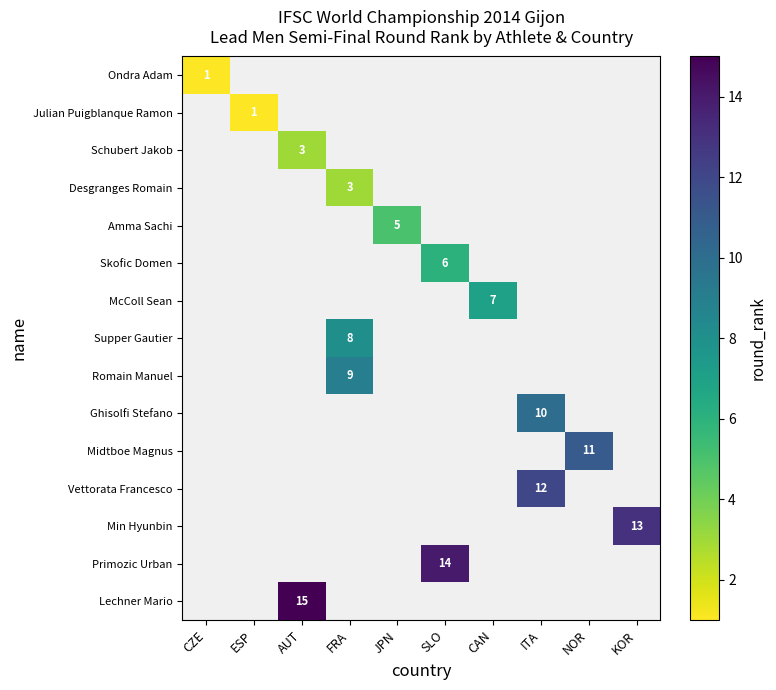

At KOR, list the series in order from smallest to largest.

Ondra Adam, Julian Puigblanque Ramon, Schubert Jakob, Desgranges Romain, Amma Sachi, Skofic Domen, McColl Sean, Supper Gautier, Romain Manuel, Ghisolfi Stefano, Midtboe Magnus, Vettorata Francesco, Min Hyunbin, Primozic Urban, Lechner Mario